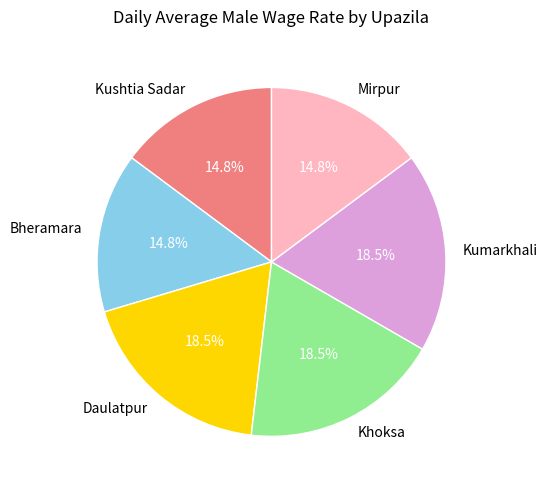

Count the number of slices in the pie.

6